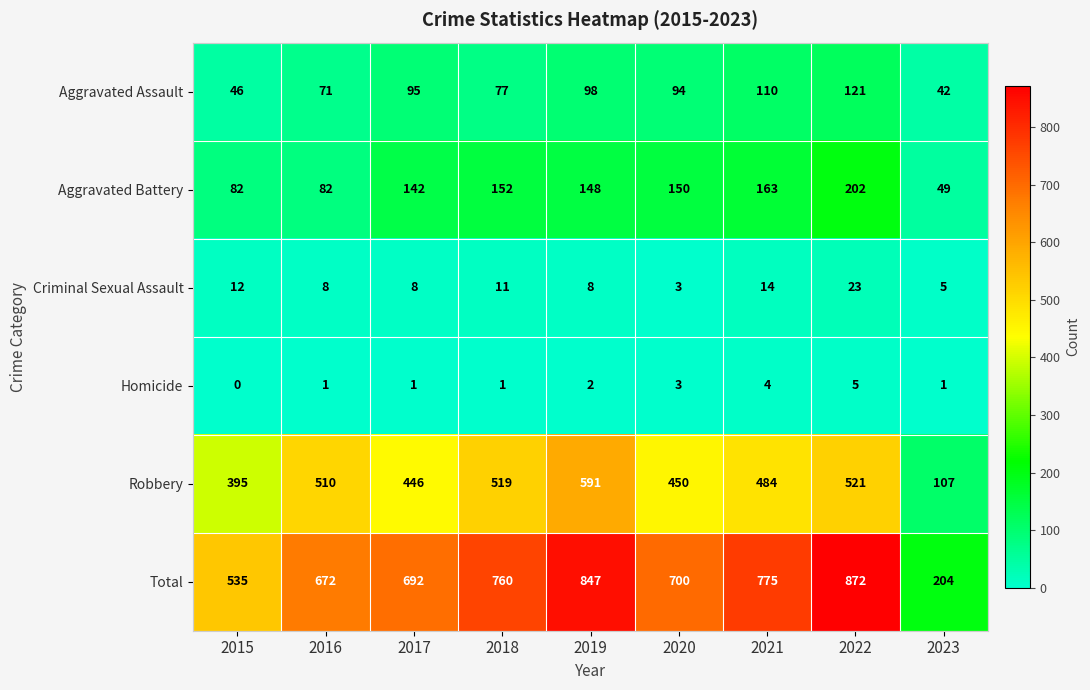

Count the number of categories in the chart.

9